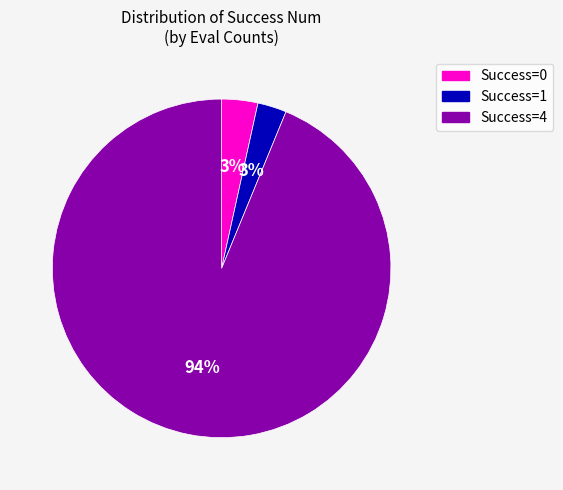

To the nearest percent, what is the average slice percentage?

33%